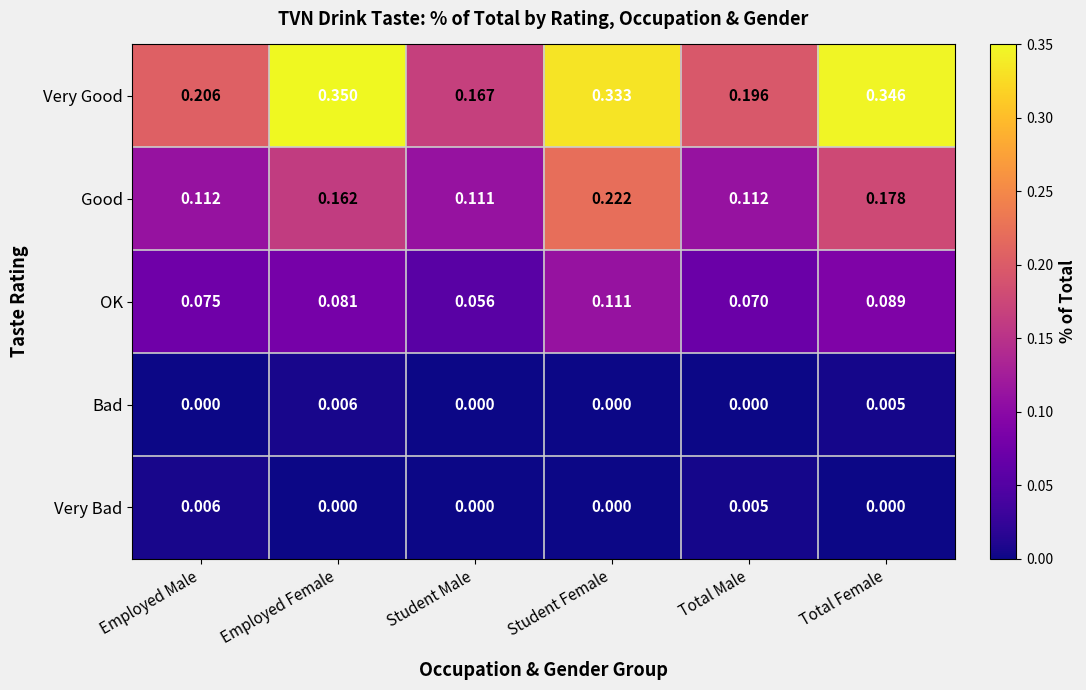

At which category does the chart reach its peak across all series?

Employed Female